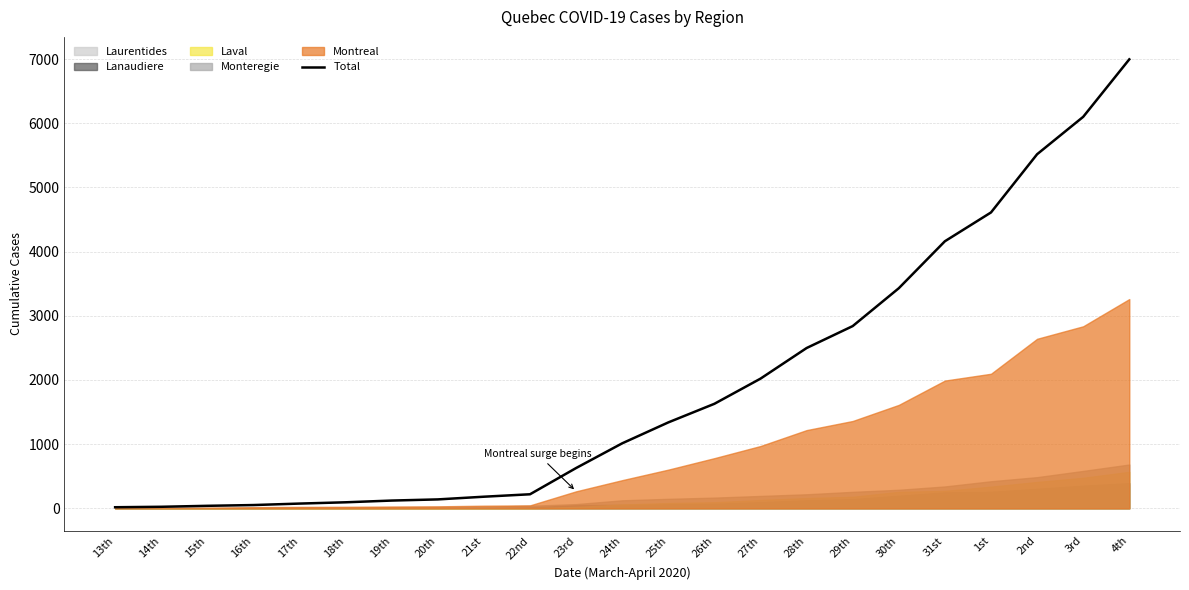

List the labels in order of value, smallest first.

13th, 14th, 15th, 16th, 17th, 18th, 19th, 20th, 21st, 22nd, 23rd, 24th, 25th, 26th, 27th, 28th, 29th, 30th, 31st, 1st, 2nd, 3rd, 4th